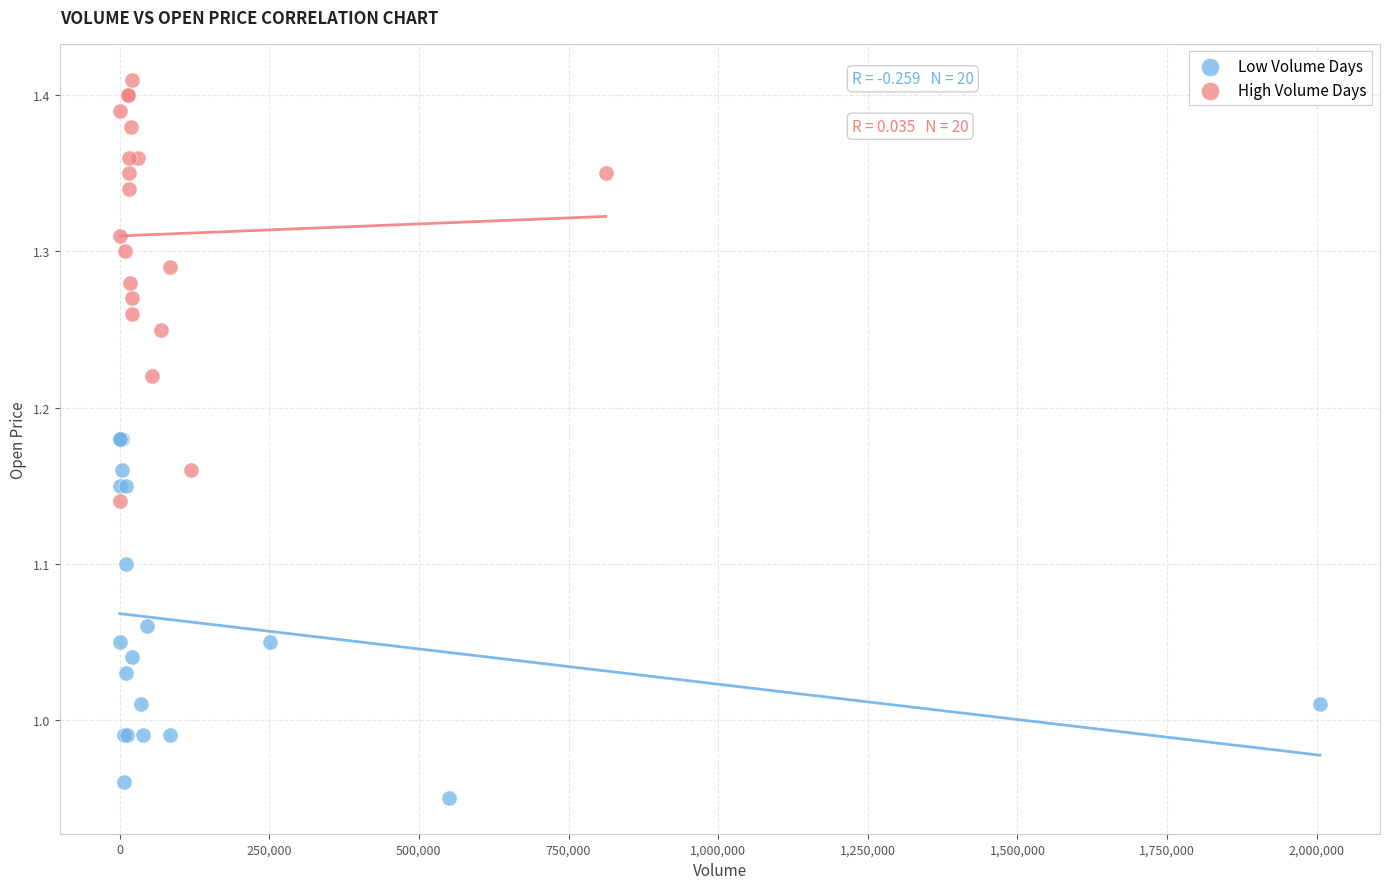

Which series reaches the maximum Y coordinate?

High Volume Days